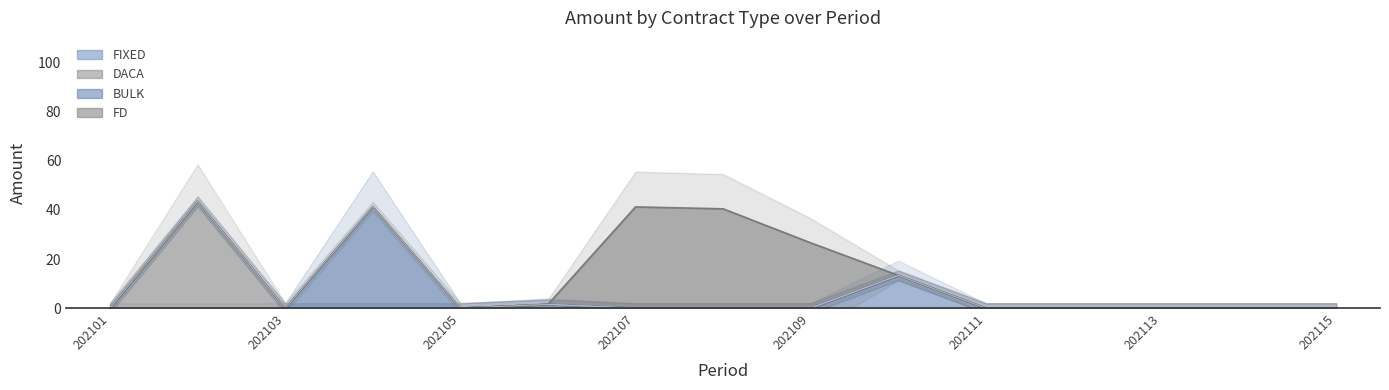

What are all the series names shown in the legend?

FIXED, DACA, BULK, FD